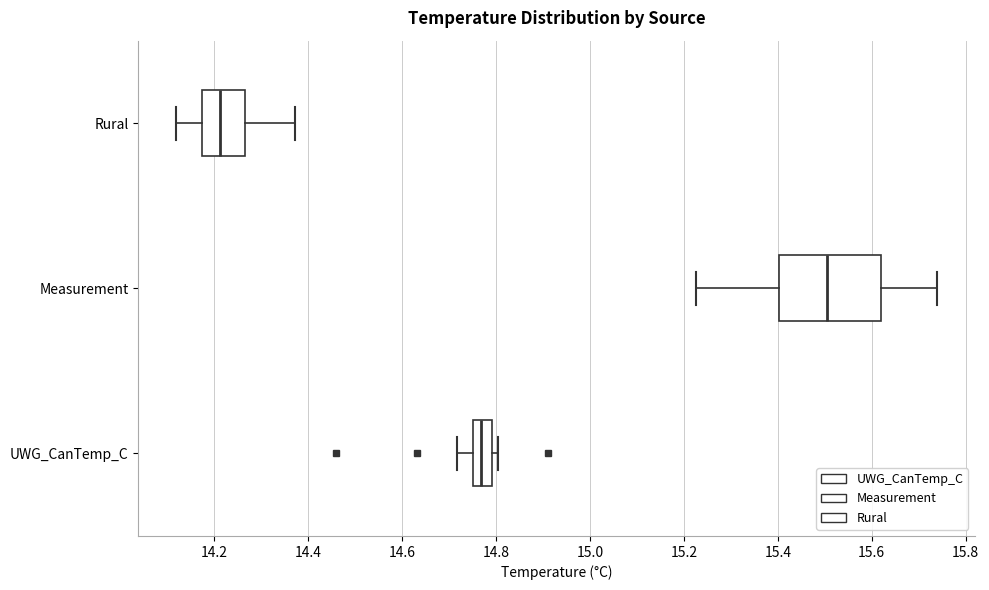

Where is the left edge of the box for Rural on the x-axis? The values are not printed on the chart, so give them approximately, as read against the axis.

14.18